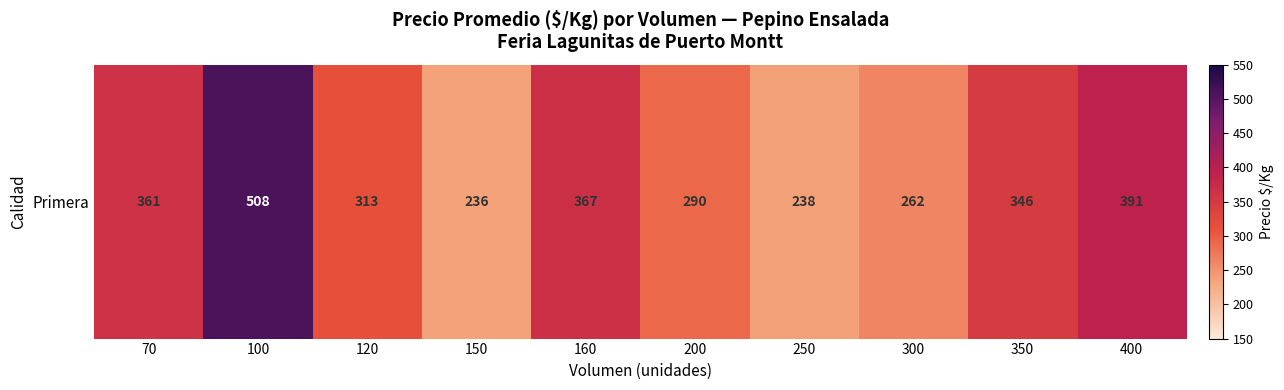

Is it true that the value at 400 is 613.7?

False